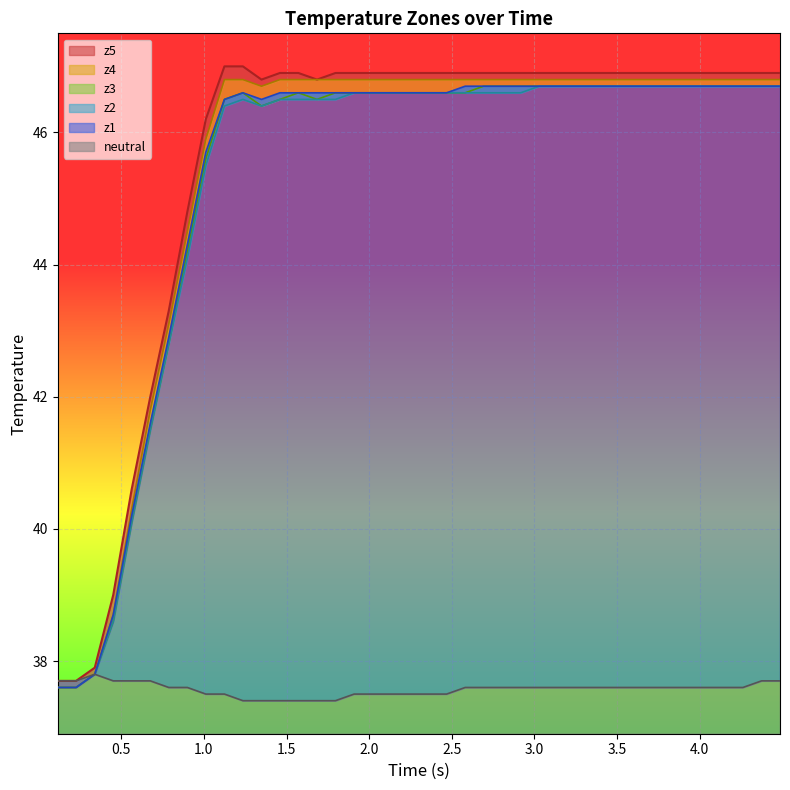

Count the number of data series in this chart.

6